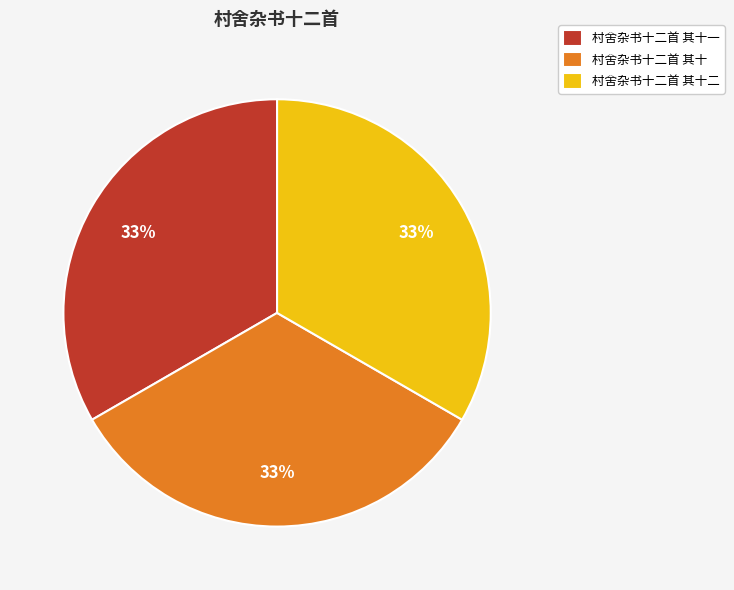

Does any single category account for the majority?

No